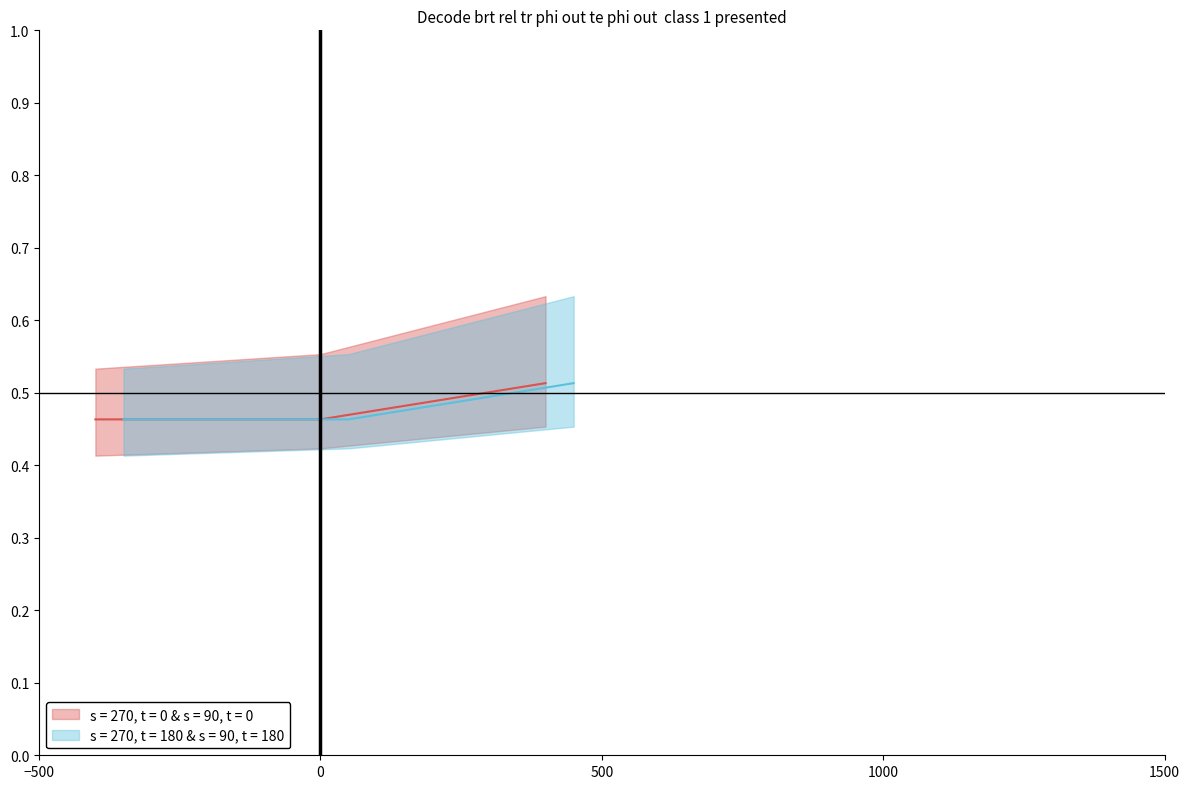

The s = 270, t = 180 & s = 90, t = 180 series shows 0.8 at 2019-11-06 18:47:00. True or false?

False